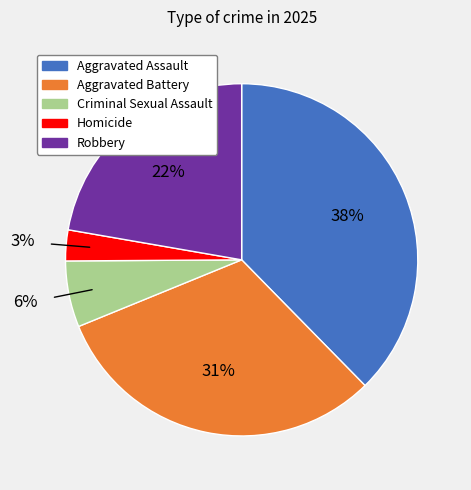

To the nearest percent, what is the difference between the largest and smallest slice percentages?

35%